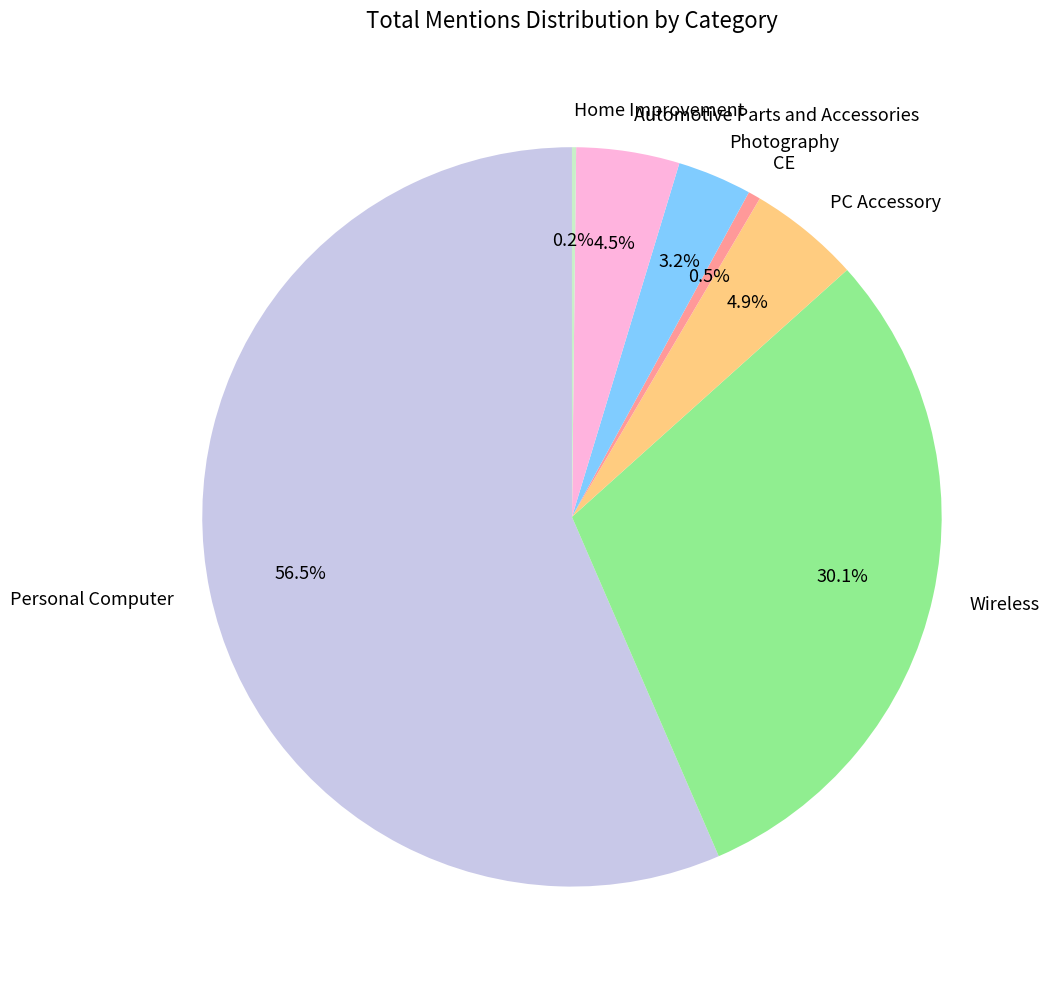

Which slice is the largest?

Personal Computer